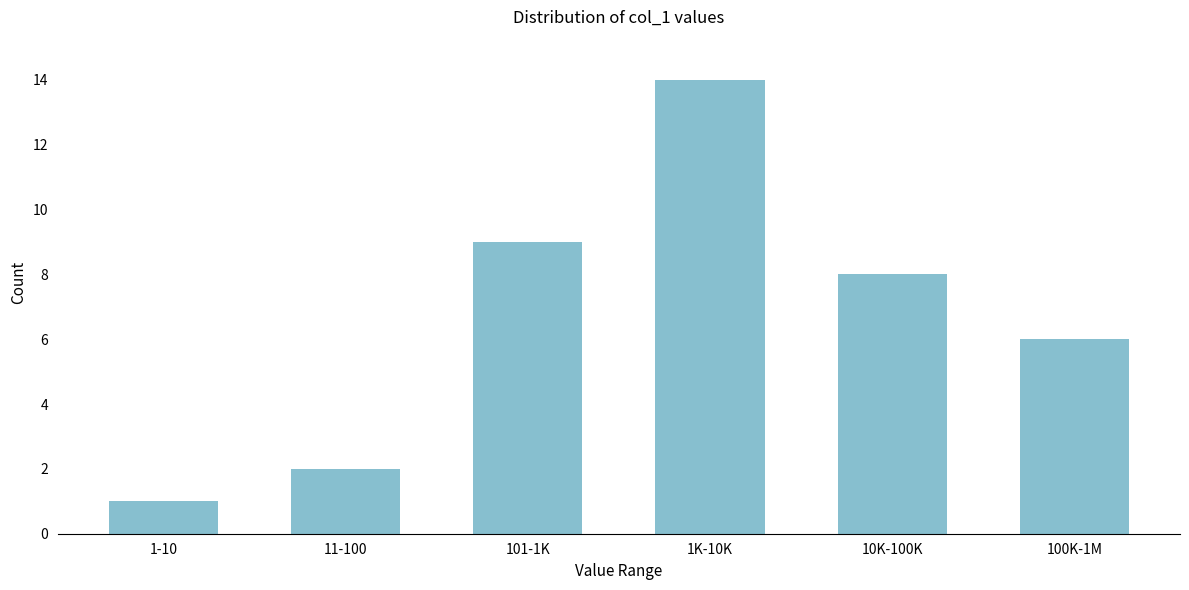

Reading right to left, list all the values displayed in this chart.

6	8	14	9	2	1